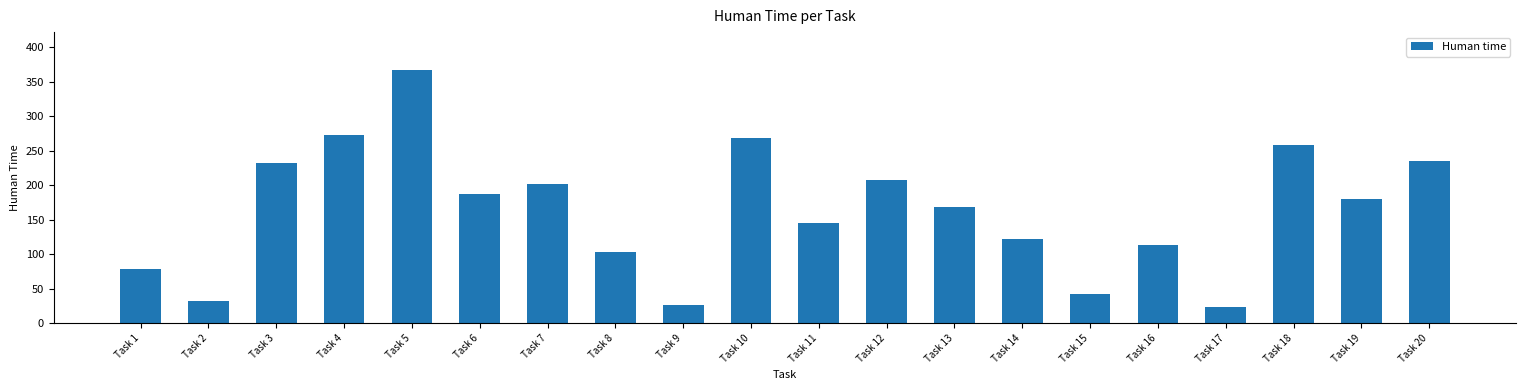

Which category has the highest value across all series?

Task 5